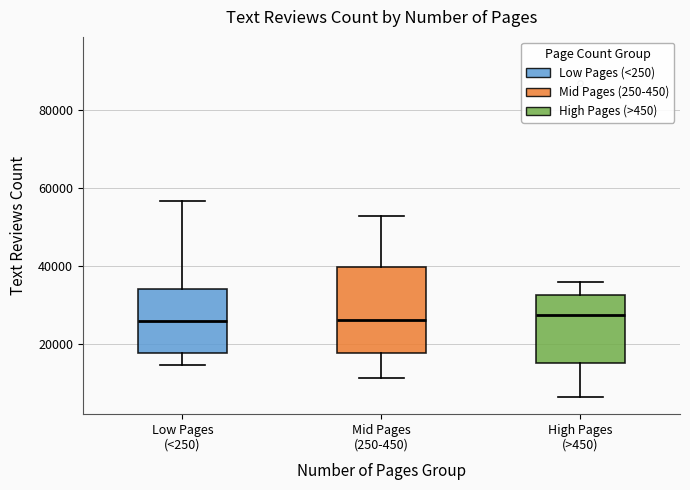

Reading left to right, read every box against the y-axis: the position of its median line, the range the box covers, and the ends of its whiskers. The values are not printed on the chart, so give them approximately, as read against the axis.

Low Pages (<250): median 26000, box 18000 to 34000, whiskers 14000 to 56000
Mid Pages (250-450): median 26000, box 18000 to 40000, whiskers 12000 to 52000
High Pages (>450): median 28000, box 16000 to 32000, whiskers 6000 to 36000